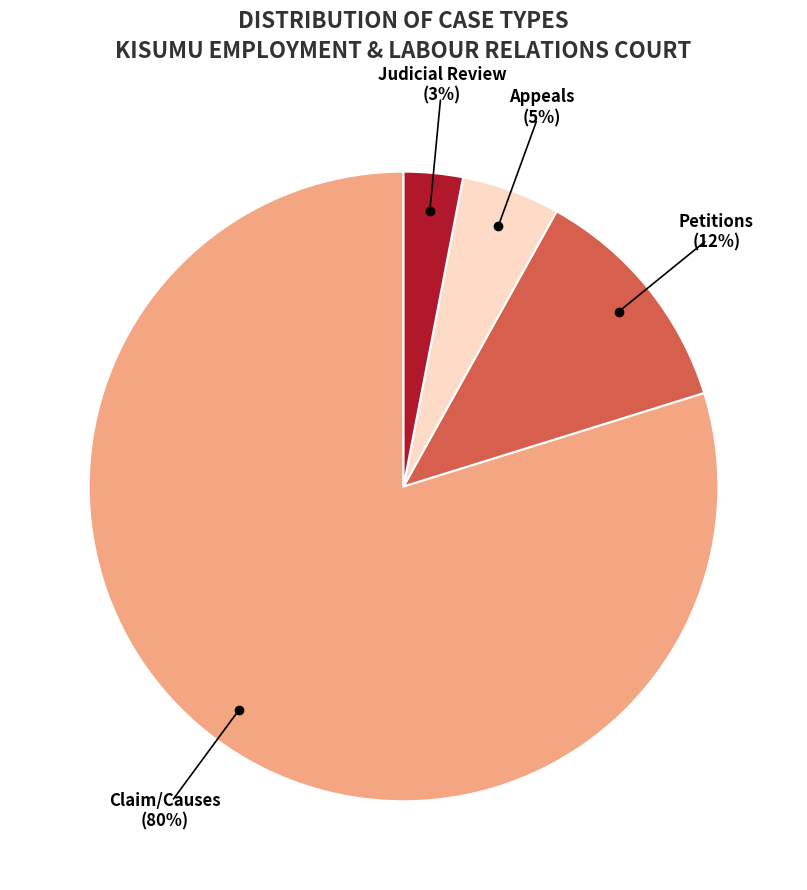

To the nearest percent, what is the difference between the largest and smallest slice percentages?

77%